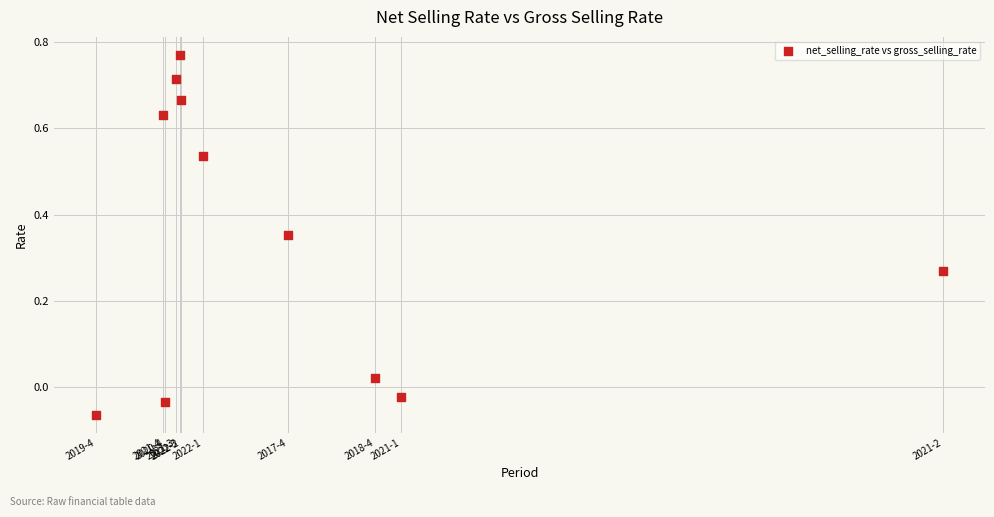

What is the range of X values (max minus min)?

4.7